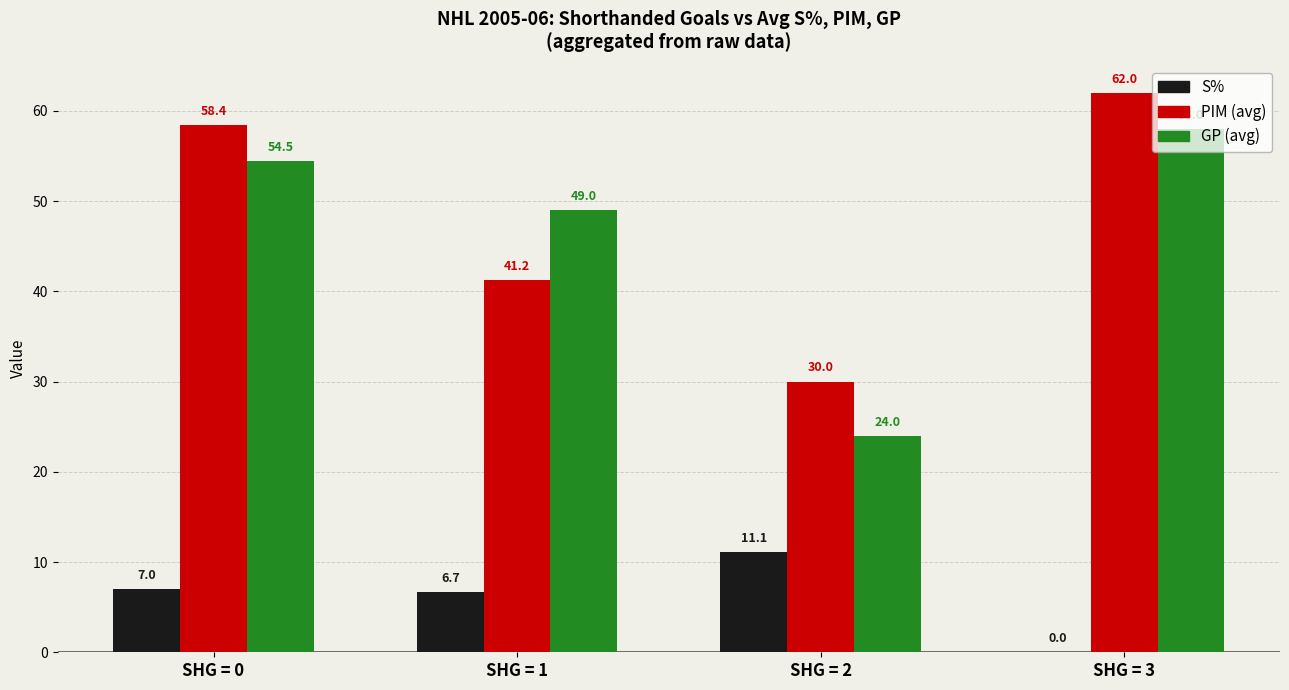

Is the value of S% at SHG = 1 greater than the value of PIM (avg) at SHG = 3?

No